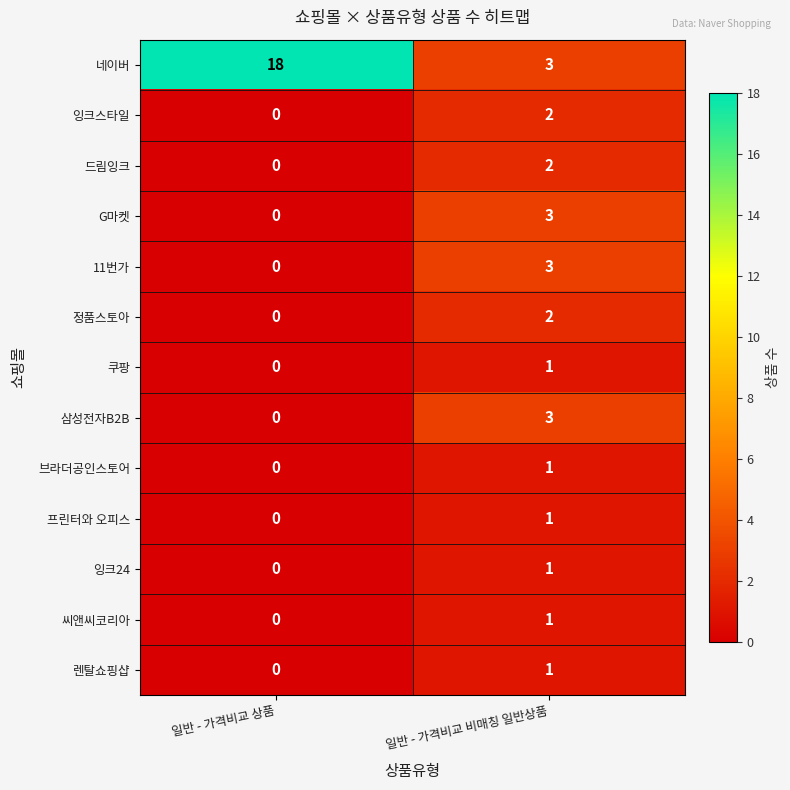

What is the approximate value of G마켓 at 일반 - 가격비교 비매칭 일반상품?

3